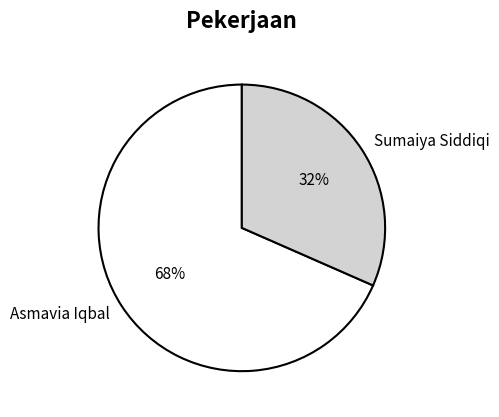

To the nearest percent, what is the average slice percentage?

50%